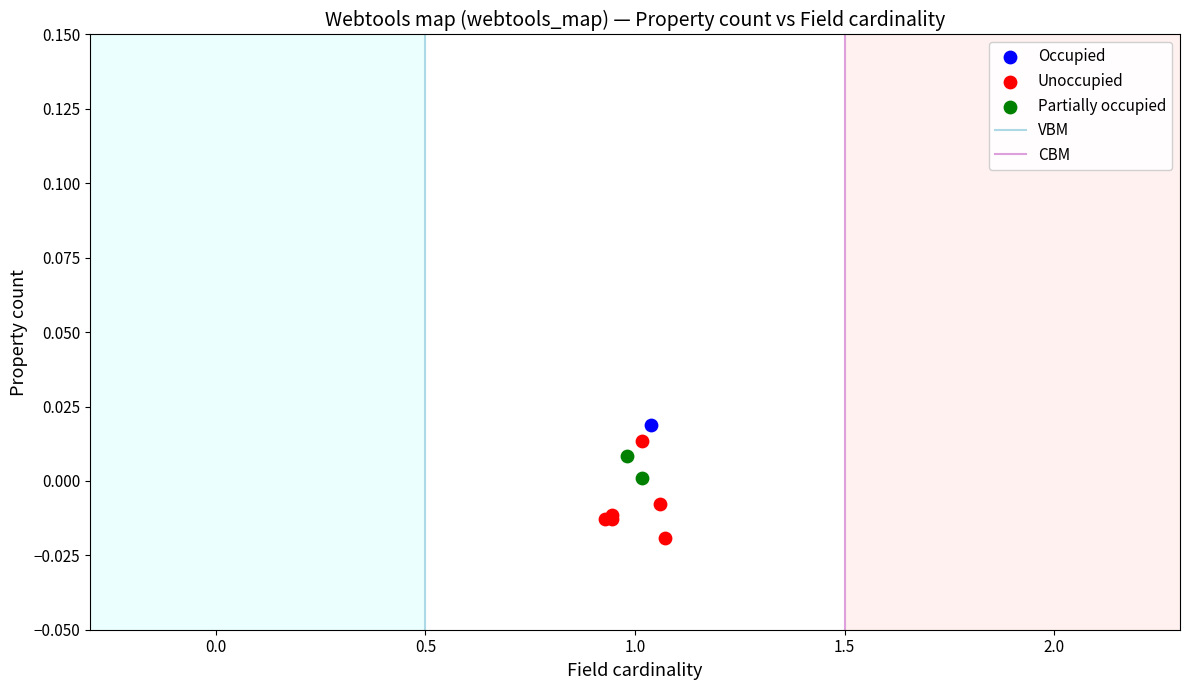

Which series contains the lowest Y value?

Unoccupied